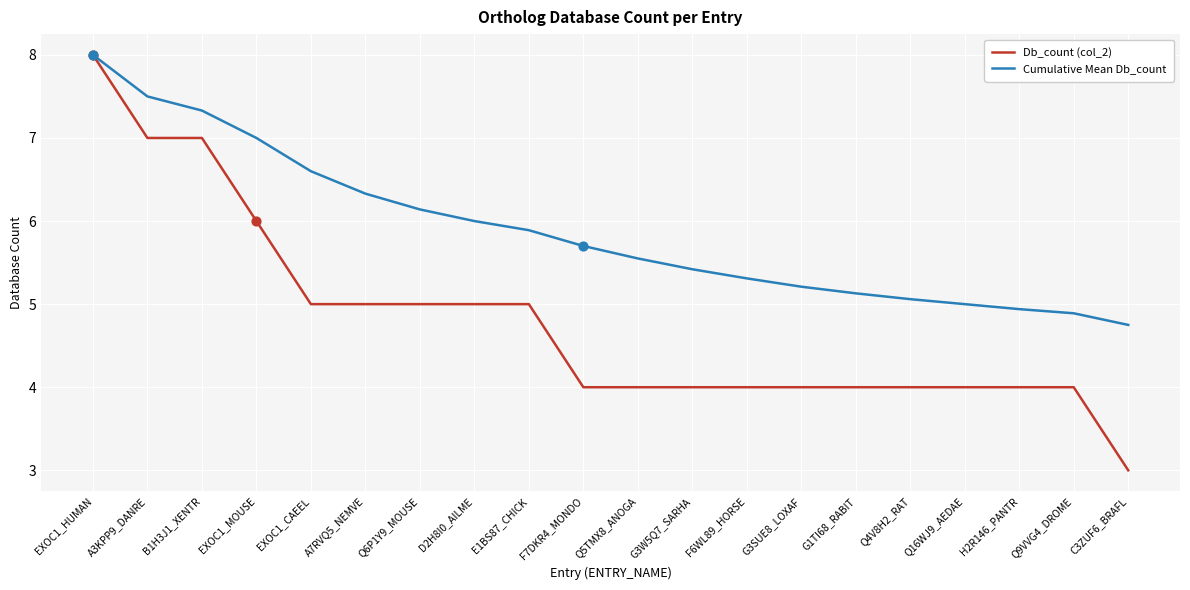

What is the total value across all series at EXOC1_MOUSE?

13.0